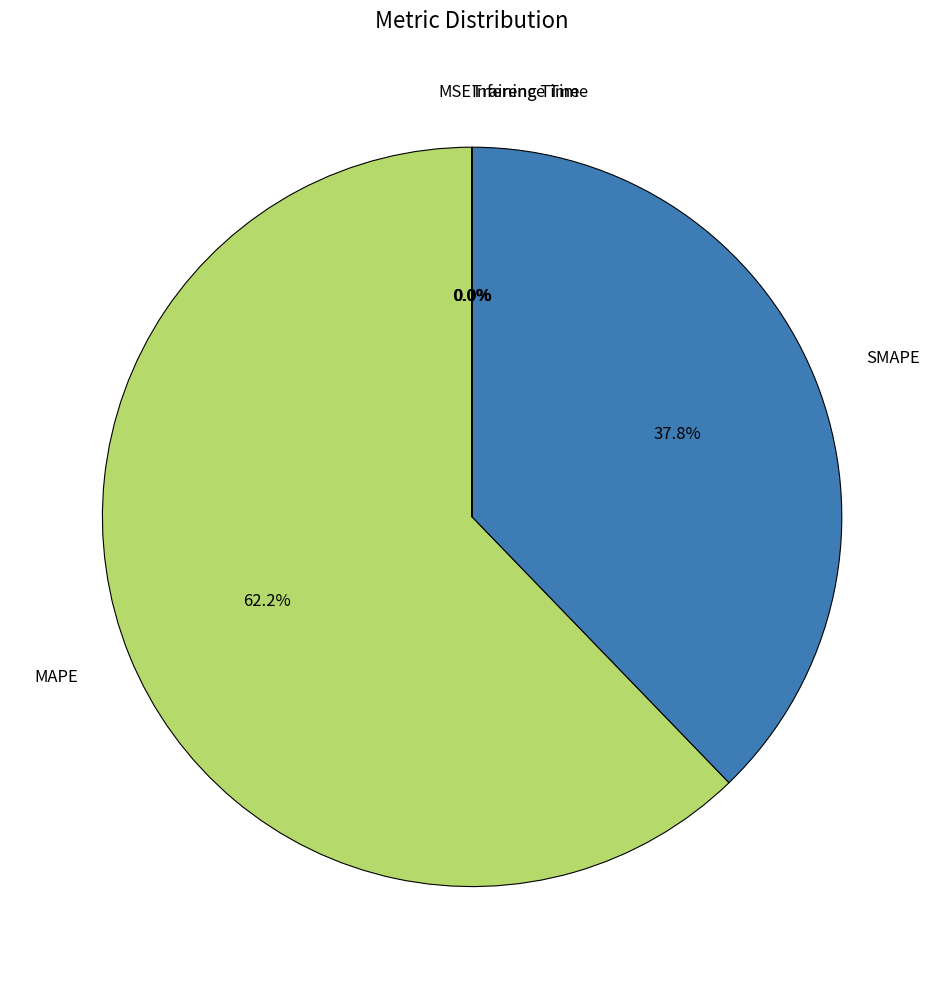

To the nearest percent, what percentage of the pie is MAPE?

62%